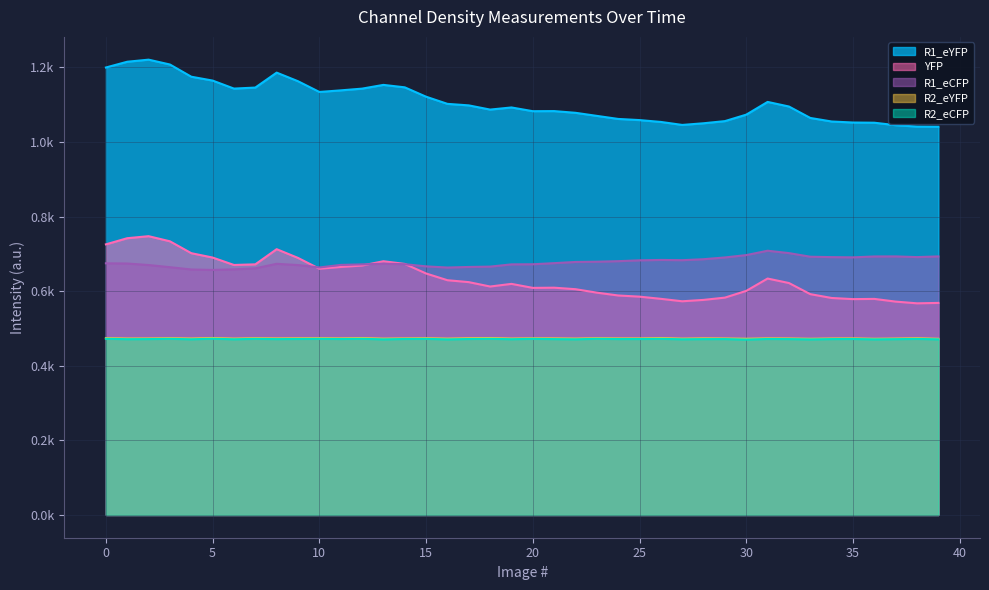

At which label does R1_eYFP reach its minimum?

39